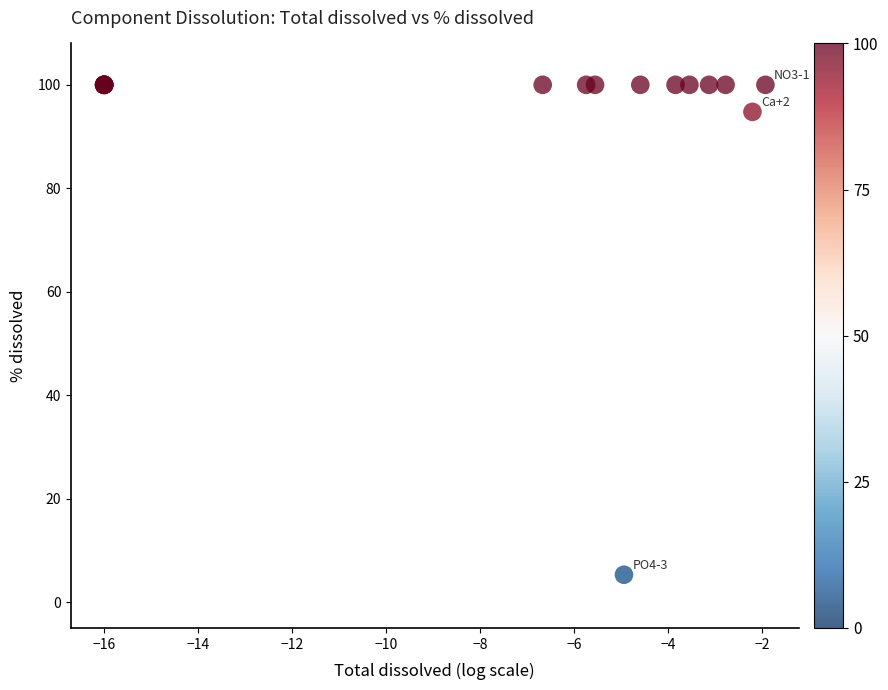

What Y value in the scatter plot is closest to 52?

94.8